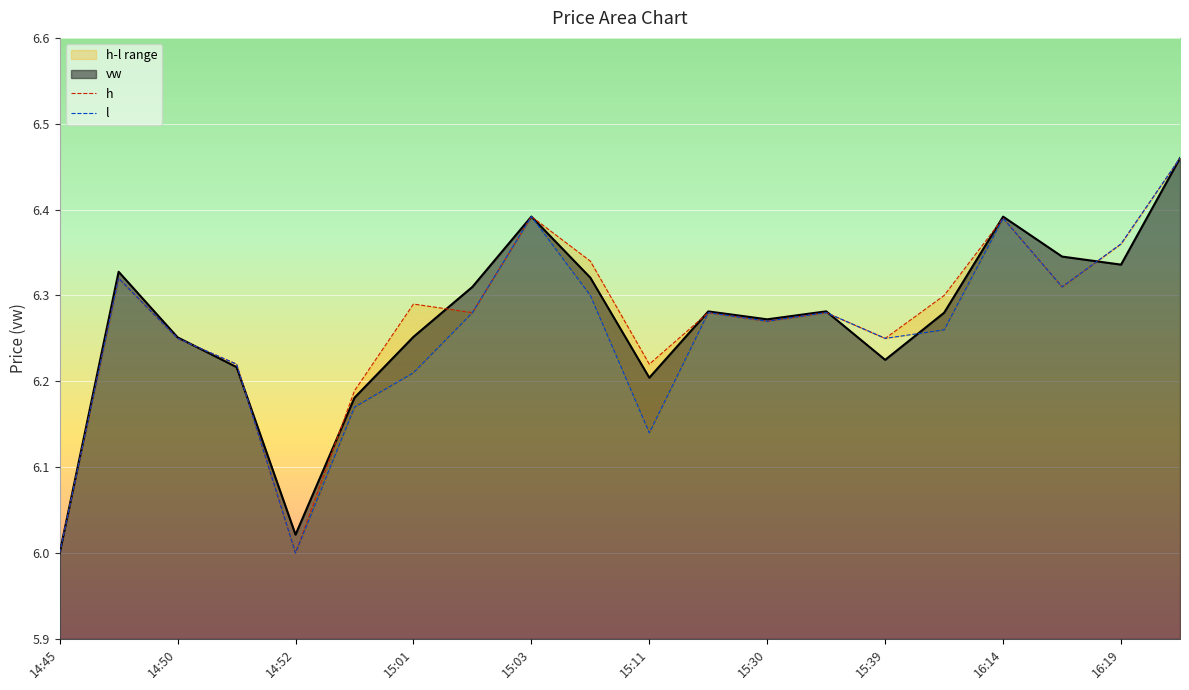

What is the smallest value displayed?

6.0